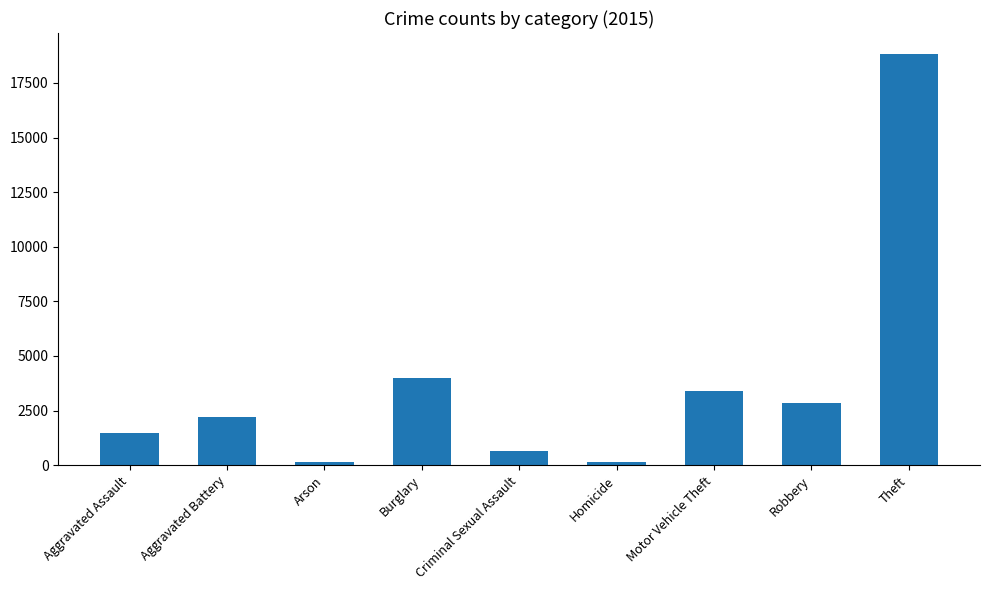

Which has a higher value, Aggravated Assault or Arson?

Aggravated Assault